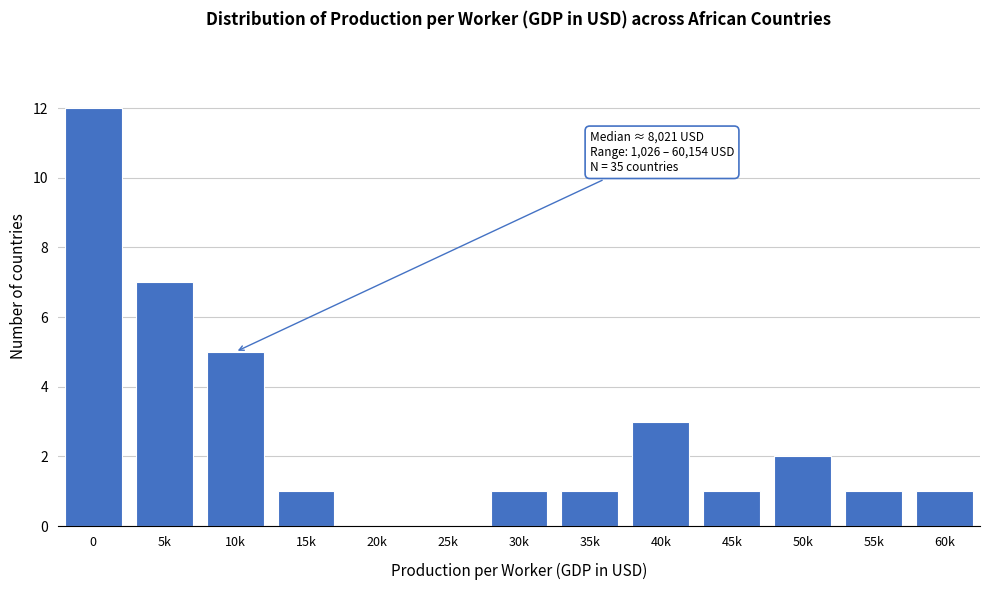

Reading left to right, list all the values displayed in this chart.

0=12	5k=7	10k=5	15k=1	20k=0	25k=0	30k=1	35k=1	40k=3	45k=1	50k=2	55k=1	60k=1